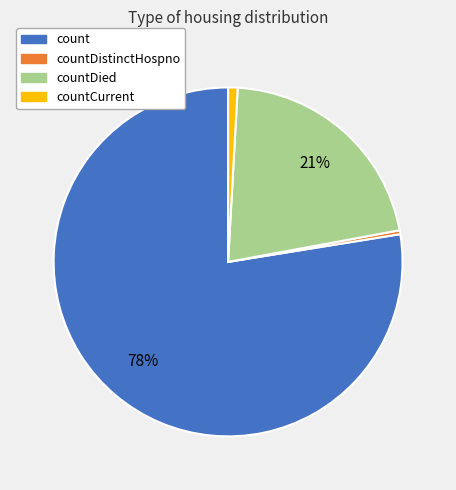

Is there any slice that represents more than half of the pie?

Yes